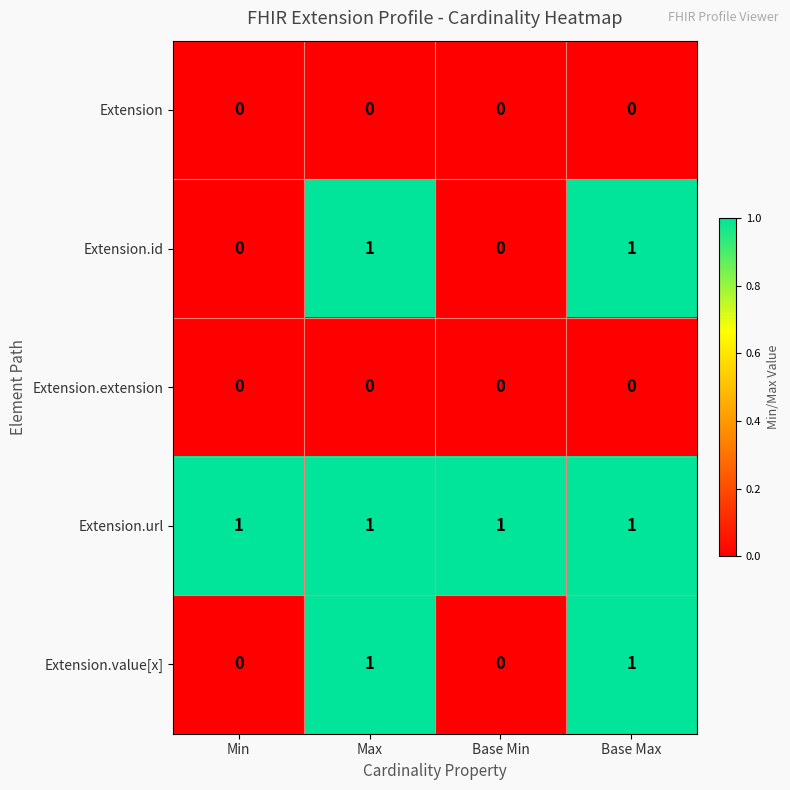

The value of Extension.id at Base Max is 1. True or false?

True